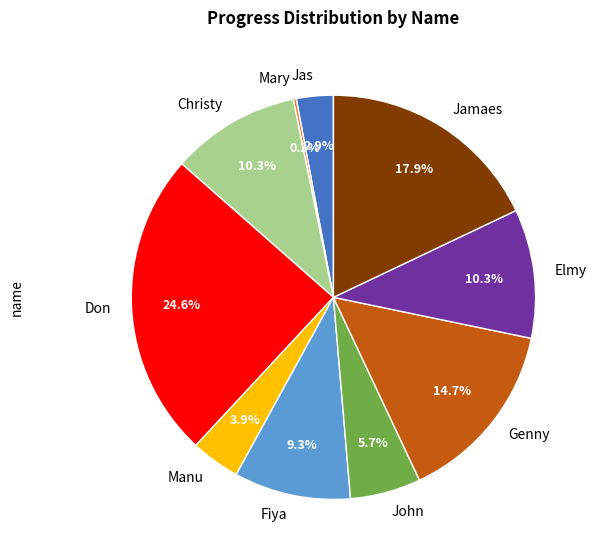

Which has a higher value, Don or Genny?

Don